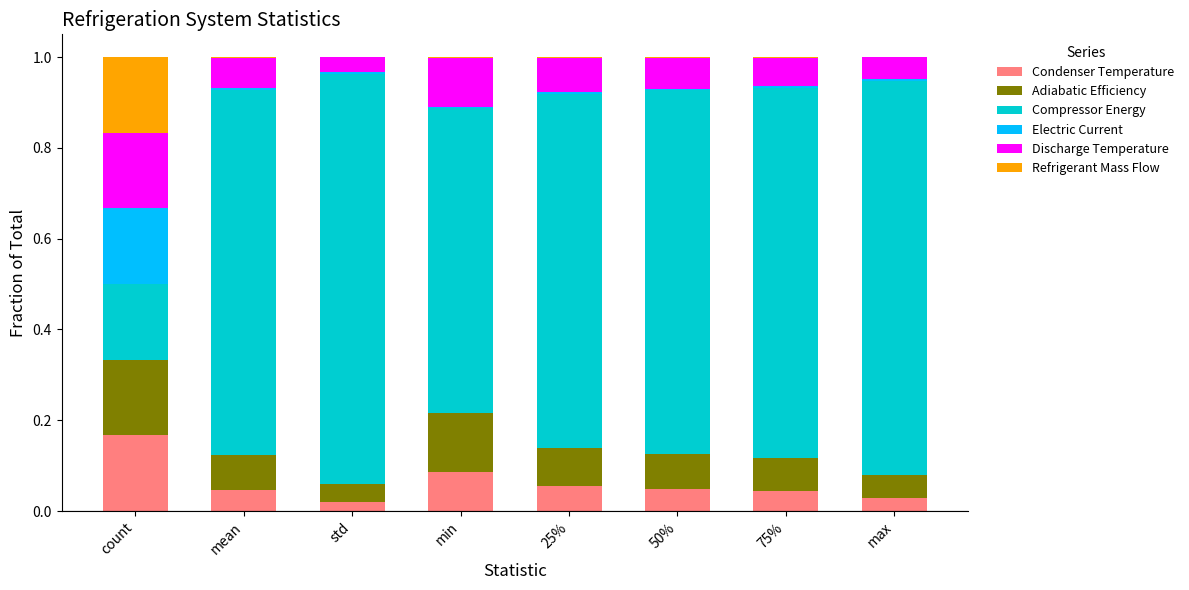

True or false: Condenser Temperature has a value of 0.1 at 50%.

False